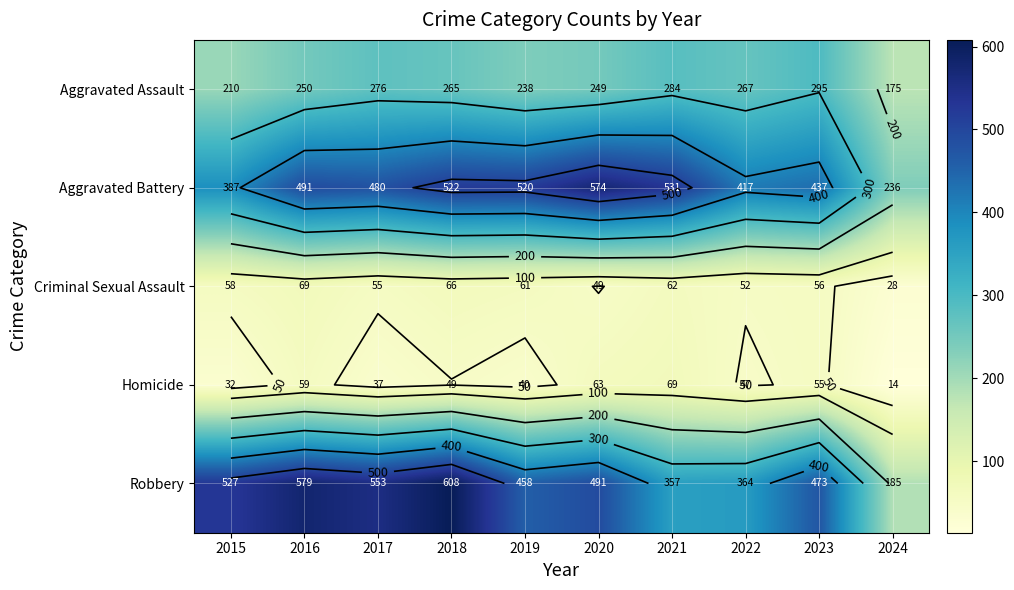

True or false: Criminal Sexual Assault has a value of 69 at 2016.

True